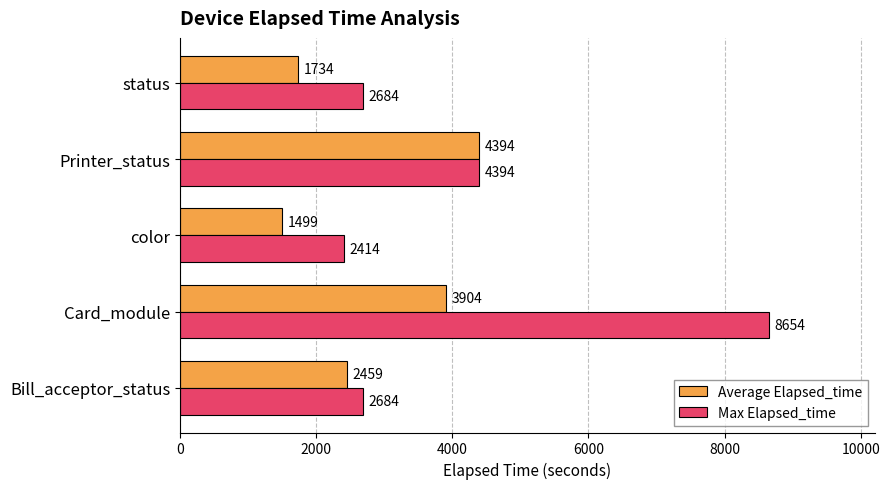

At which category does the chart reach its peak across all series?

Card_module